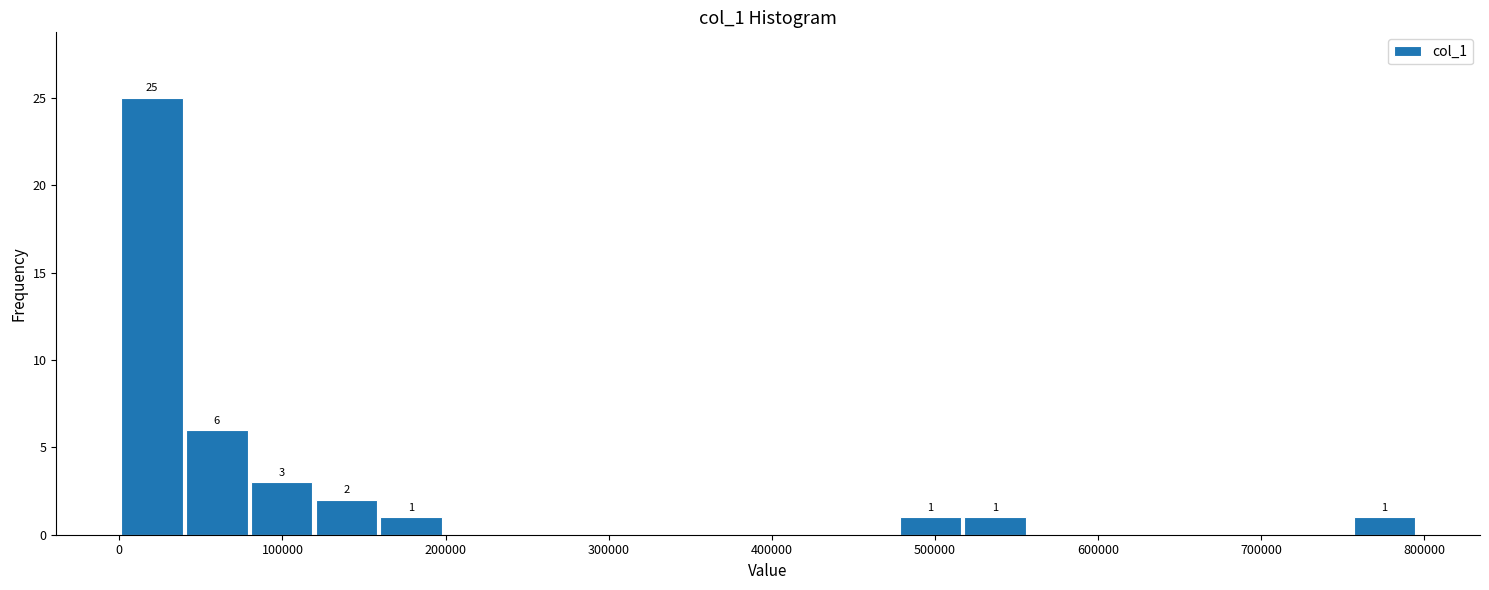

Read against the x-axis, roughly where is the centre of the tallest bar?

20000